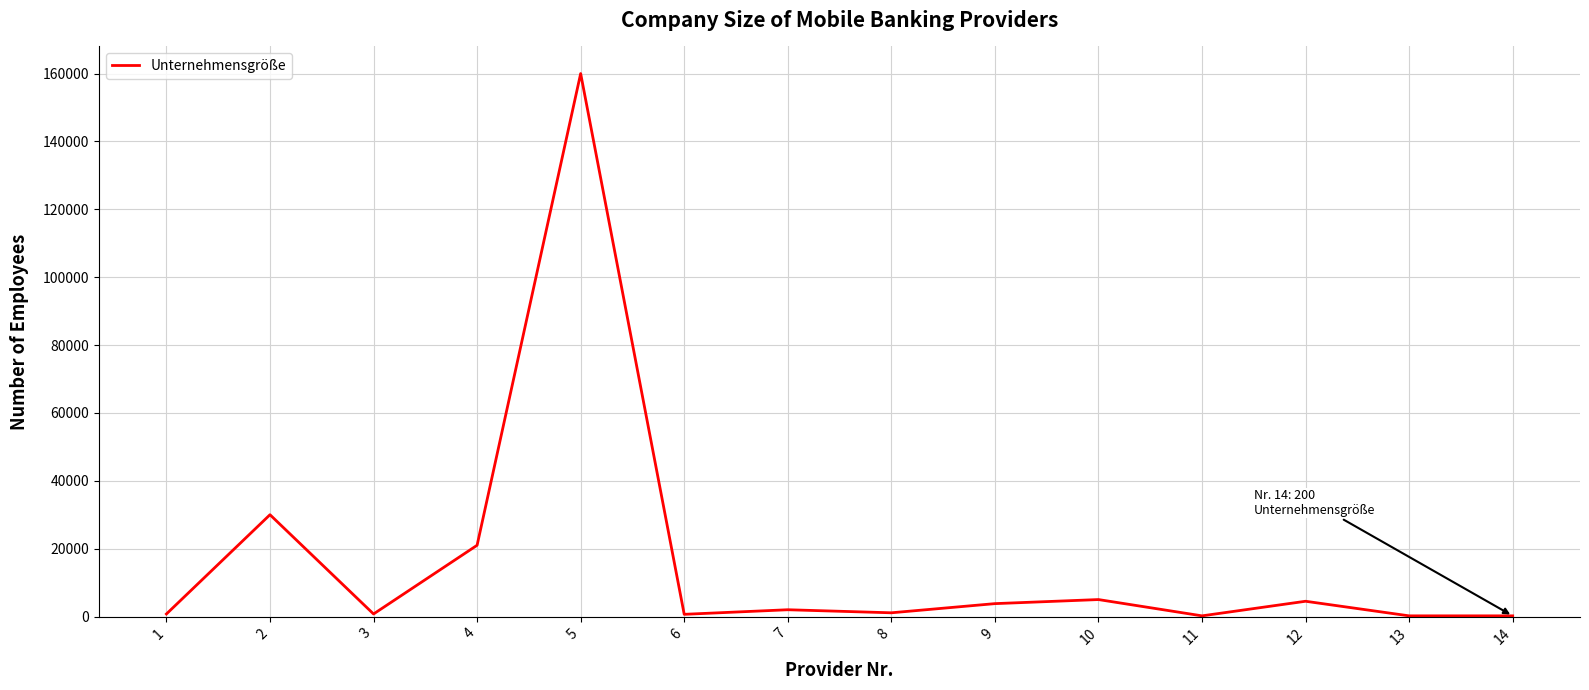

What is the maximum value shown in the chart?

160000